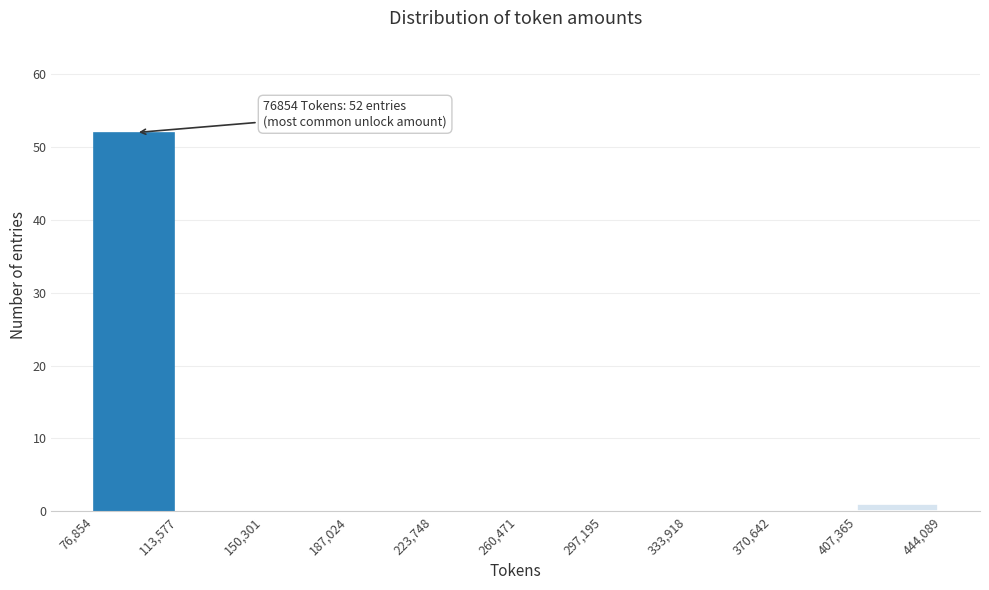

Over which range of the x-axis is the bar tallest?

76,854 to 113,577